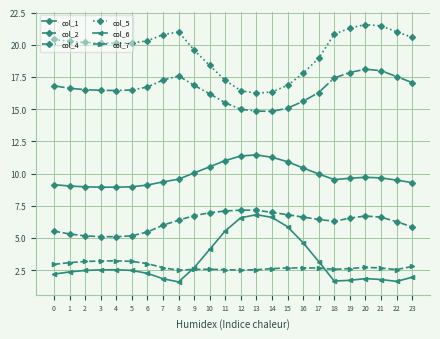

What is the difference between the highest and lowest values at 21?

19.7